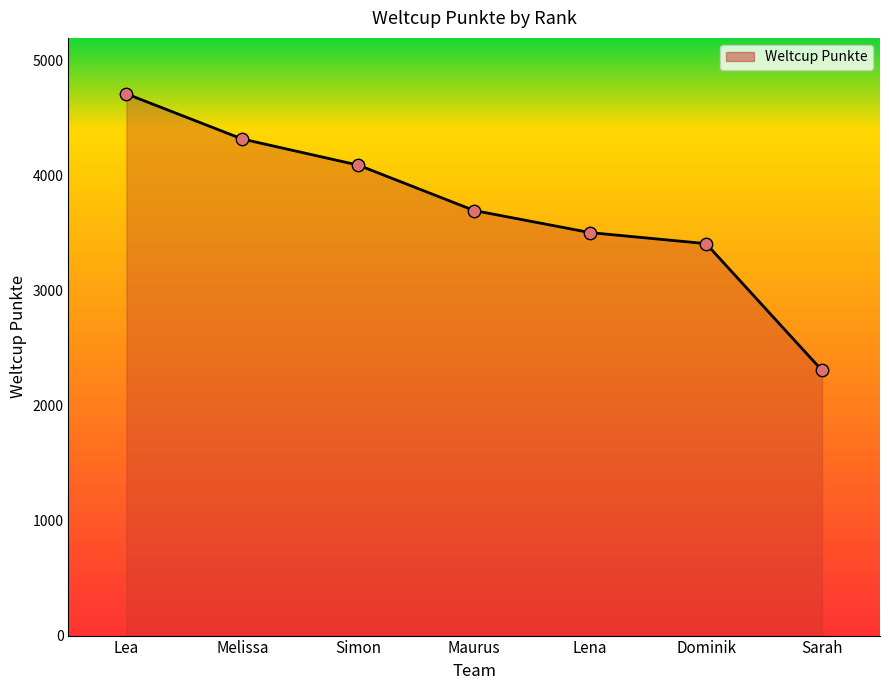

Between Lena and Melissa, which is larger?

Melissa